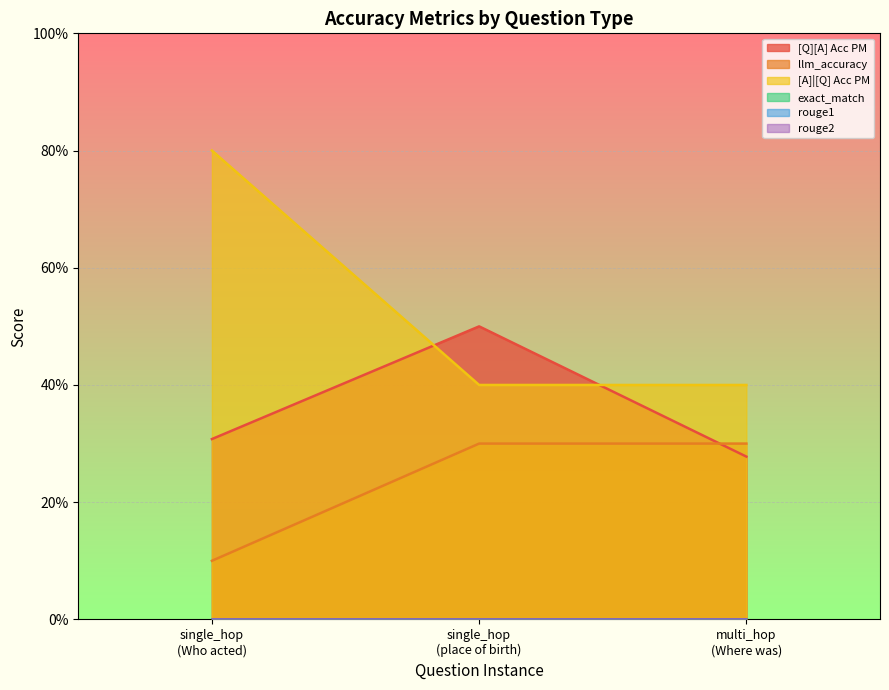

Does the chart display data point markers on the line(s)?

No